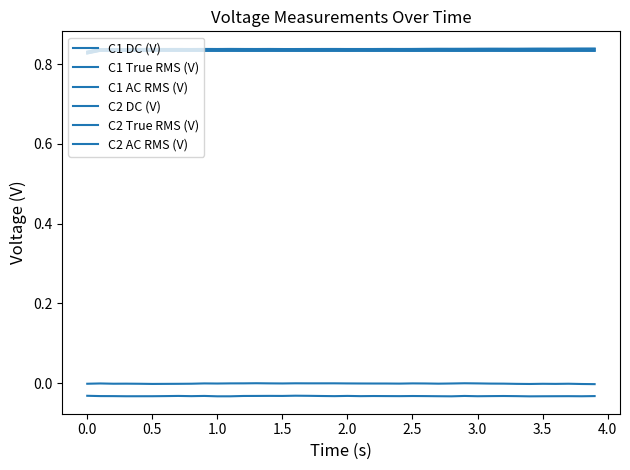

What is the sum of all C1 True RMS (V) values?

33.5